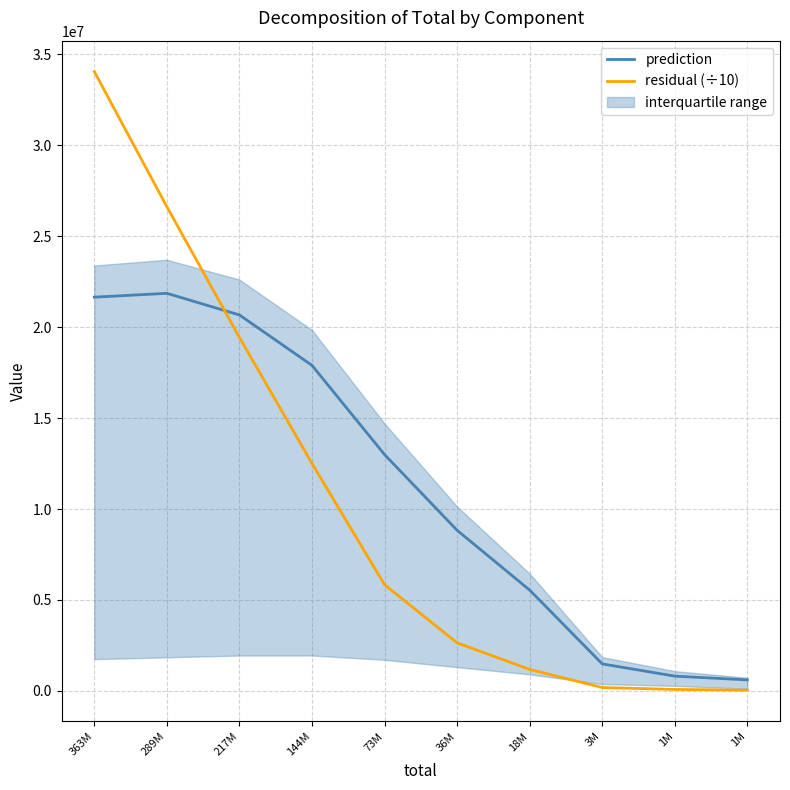

Between 217M and 36M, which series saw the biggest shift?

residual (÷10)